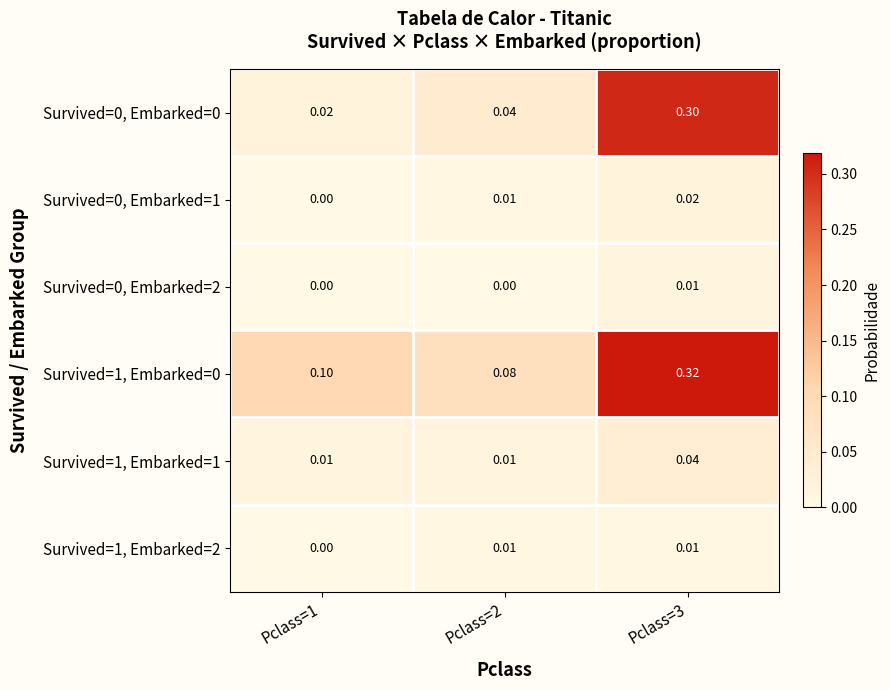

Is the value of Survived=1, Embarked=0 at Pclass=2 greater than the value of Survived=0, Embarked=2 at Pclass=1?

Yes